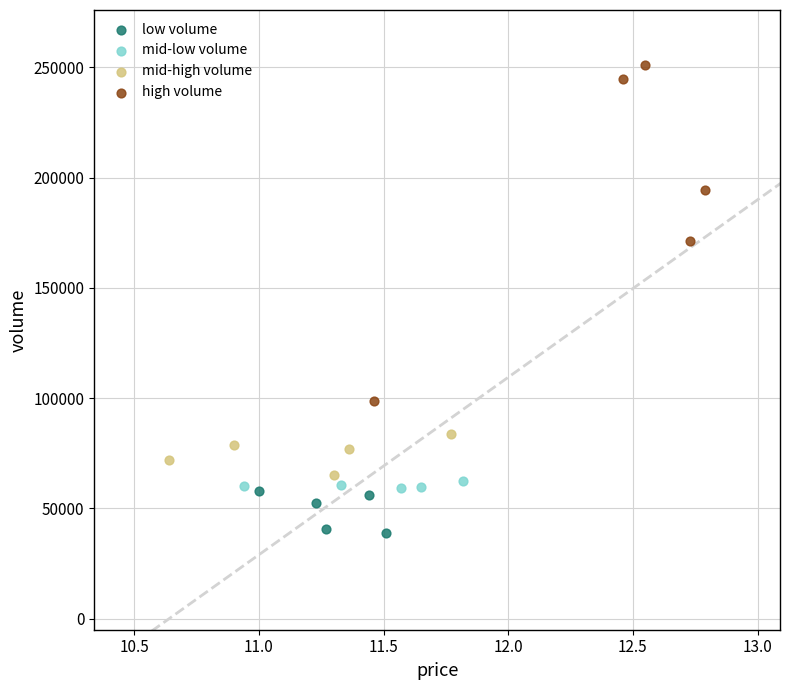

What are all the series names shown in the legend?

low volume, mid-low volume, mid-high volume, high volume